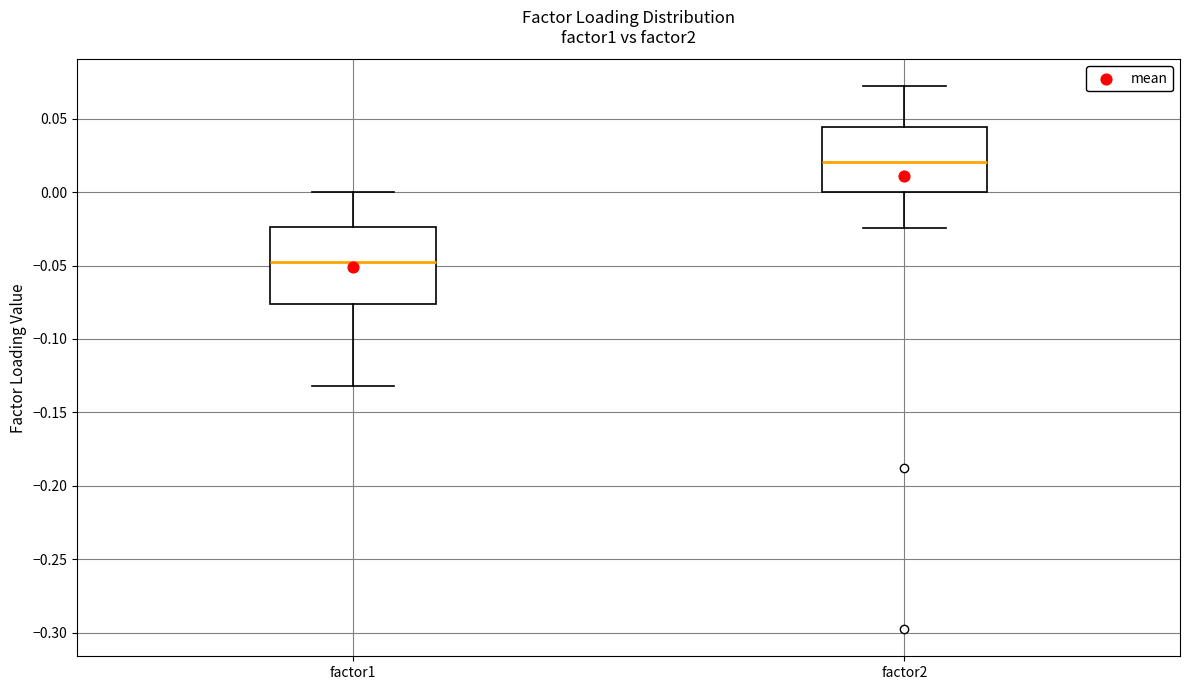

Reading left to right, transcribe this box plot: for each box, give where its median line is, the range the box spans, and where its two whiskers end, as read against the y-axis. The values are not printed on the chart, so give them approximately, as read against the axis.

factor1: median -0.045, box -0.075 to -0.025, whiskers -0.130 to 0.000
factor2: median 0.020, box 0.000 to 0.045, whiskers -0.025 to 0.070